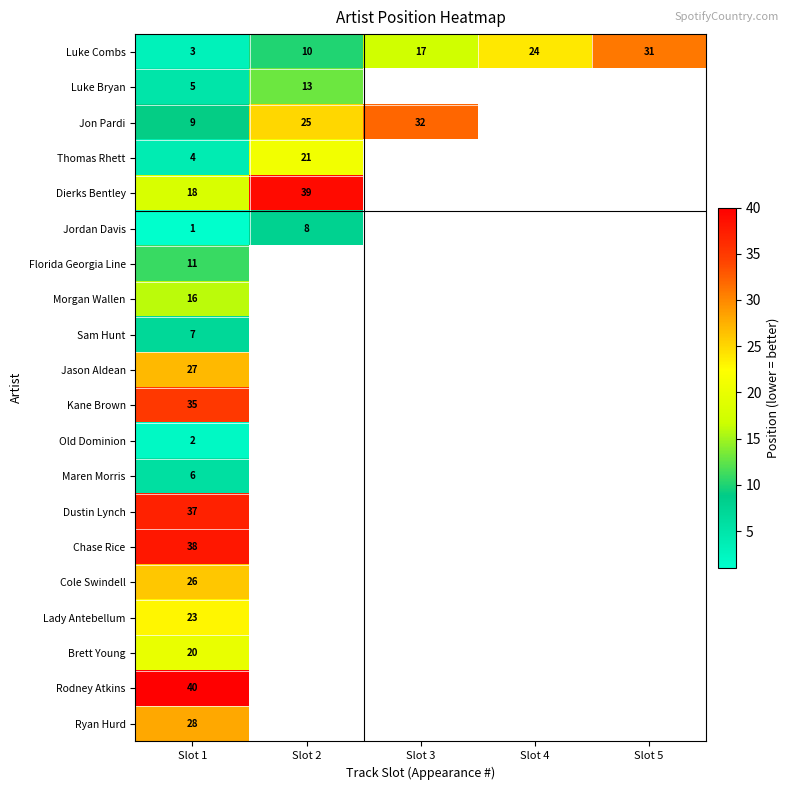

Rank the series at Slot 1 from lowest to highest value.

Jordan Davis, Old Dominion, Luke Combs, Thomas Rhett, Luke Bryan, Maren Morris, Sam Hunt, Jon Pardi, Florida Georgia Line, Morgan Wallen, Dierks Bentley, Brett Young, Lady Antebellum, Cole Swindell, Jason Aldean, Ryan Hurd, Kane Brown, Dustin Lynch, Chase Rice, Rodney Atkins